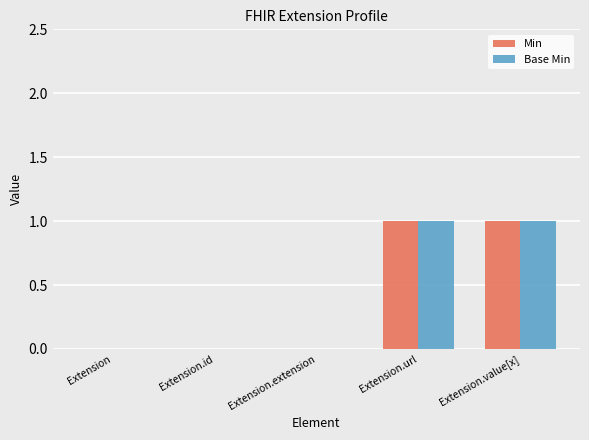

Is the value of Min at Extension.id greater than the value of Base Min at Extension.value[x]?

No